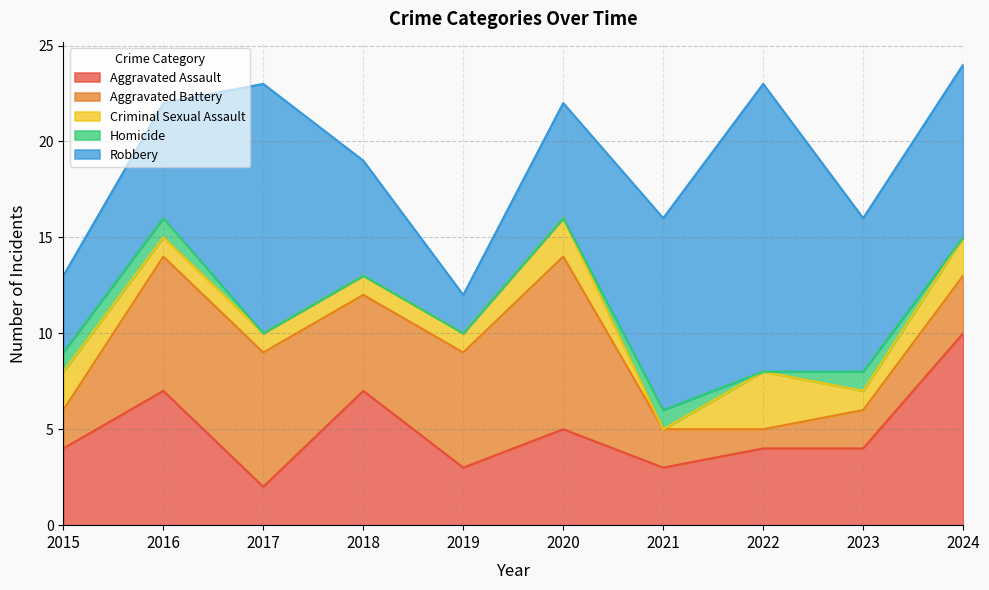

How many interior local valleys does the Aggravated Assault series have?

3